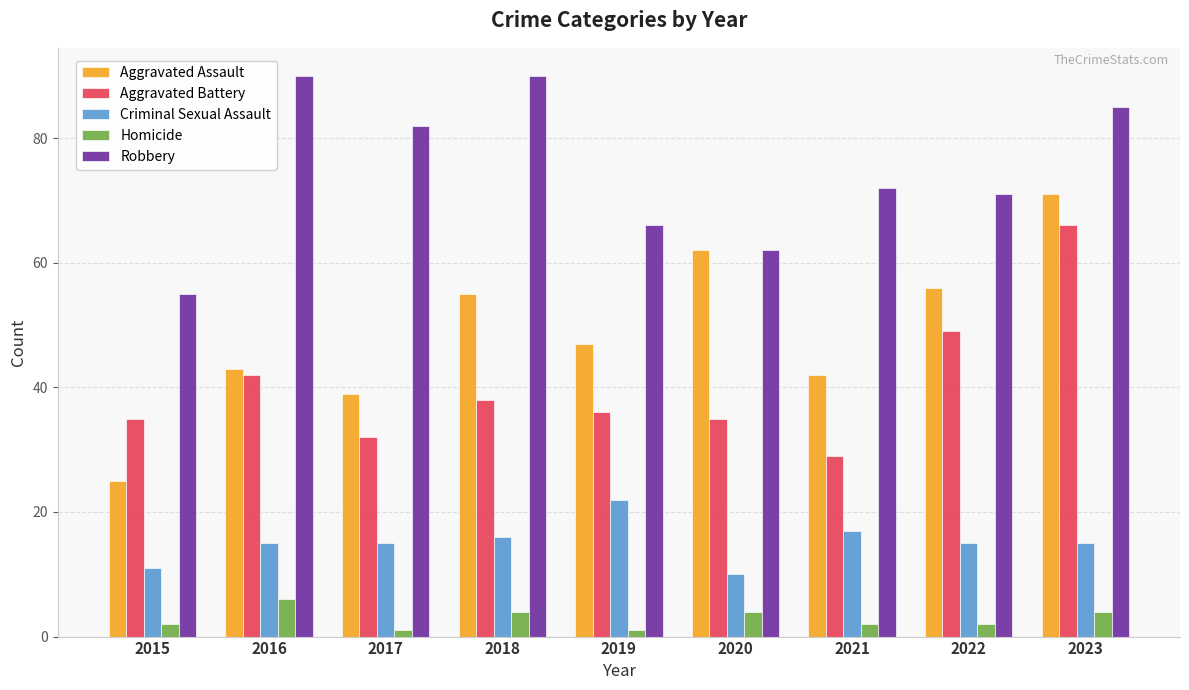

What is the difference between the Aggravated Assault values at 2022 and 2023?

15